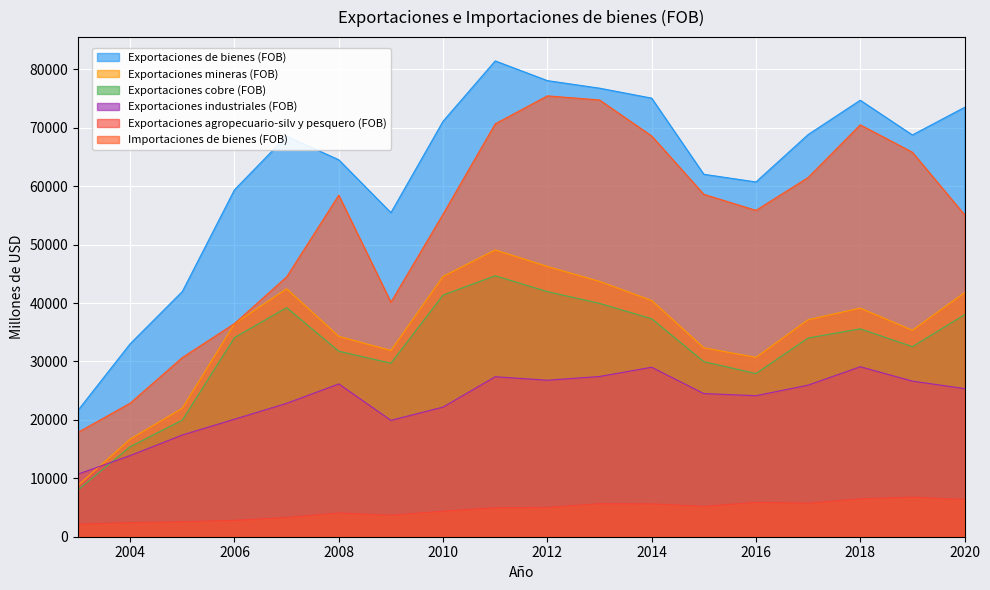

At which category is the sum across all series the highest?

2011